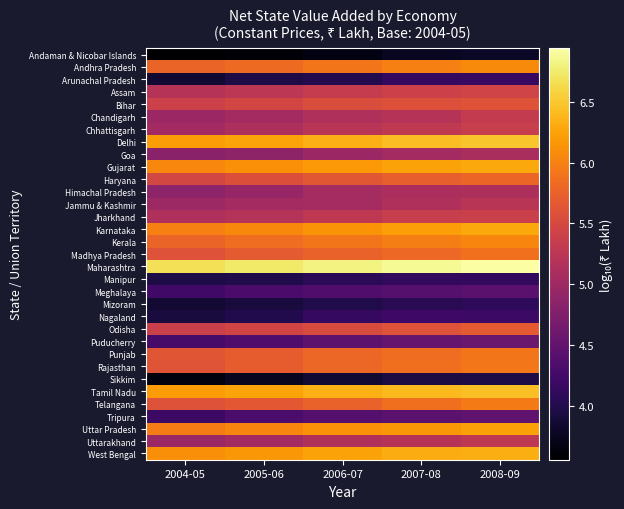

Which label corresponds to the smallest value in the chart?

2004-05